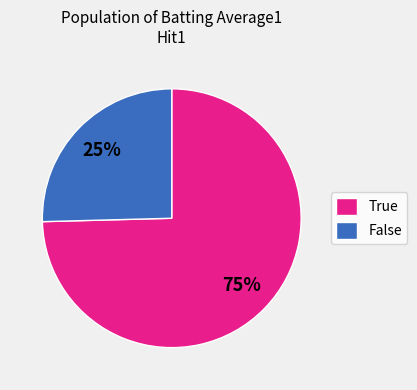

How many slices are in this pie chart?

2